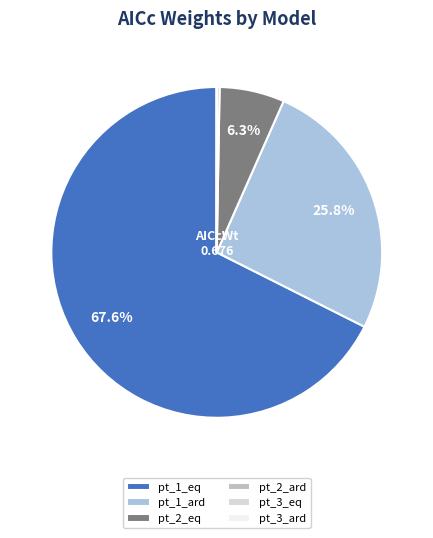

What is the majority slice?

pt_1_eq